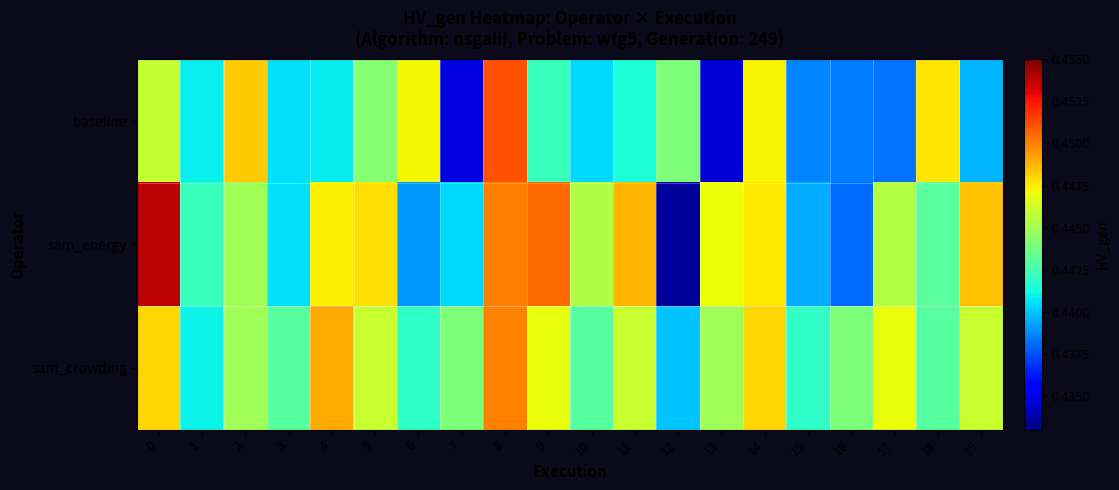

List the series in order of their peak value, highest first.

sam_energy, baseline, sam_crowding